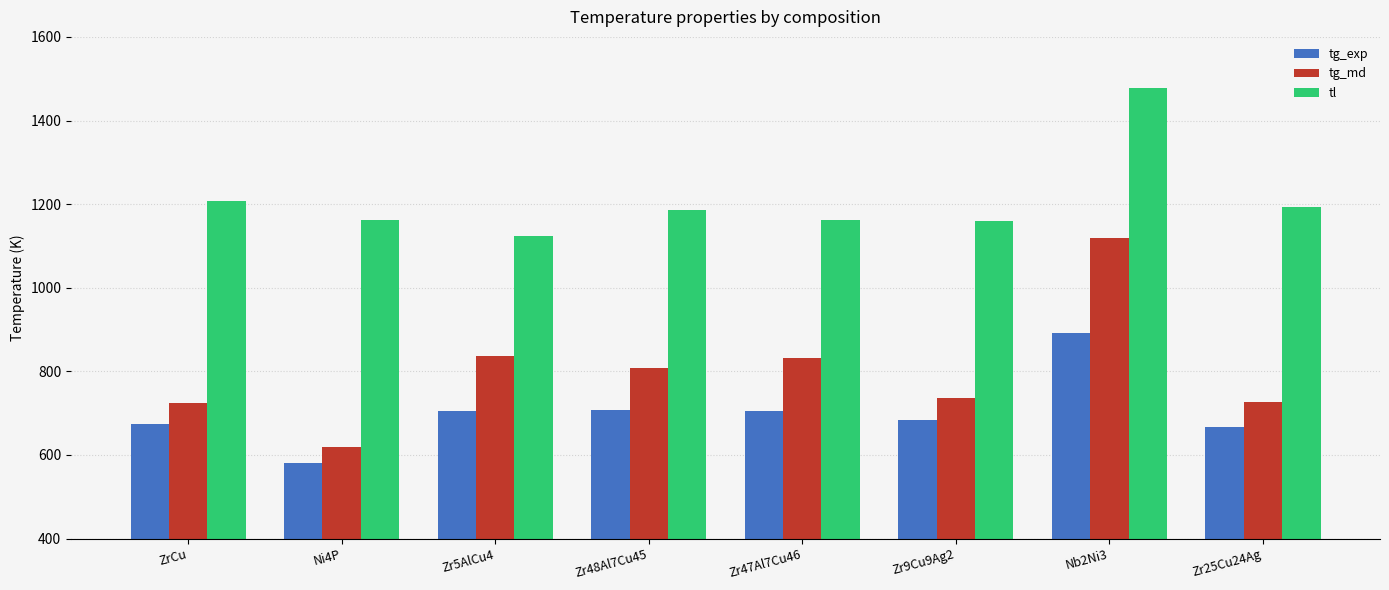

What is the total value across all series at Ni4P?

2360.0